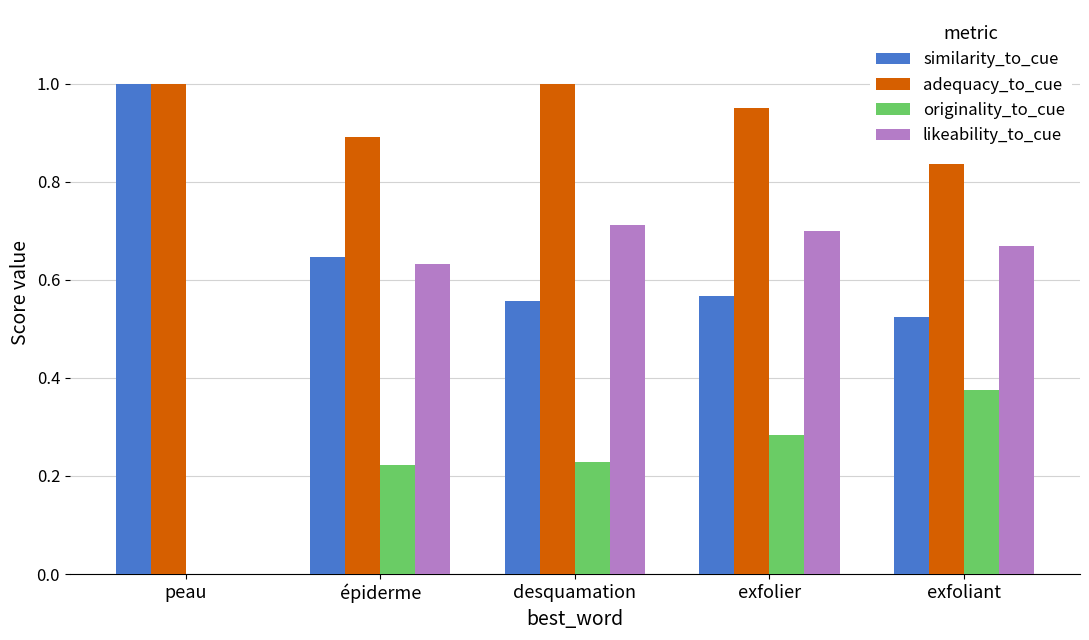

The similarity_to_cue series shows 0.2 at peau. True or false?

False